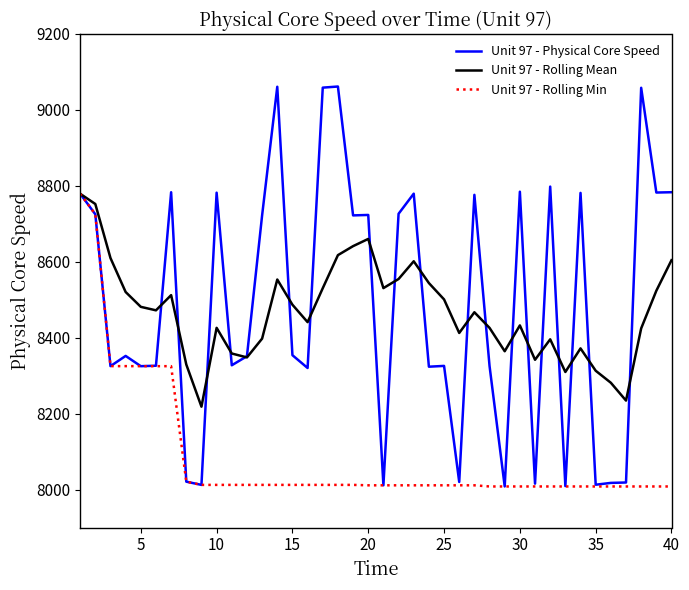

What is the lowest value of the Unit 97 - Rolling Min series?

8008.4